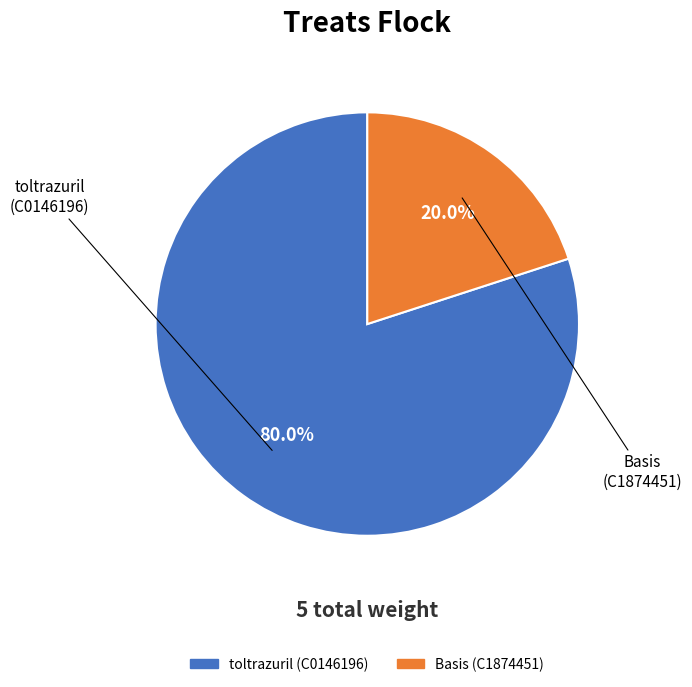

What is the largest slice in the pie chart?

toltrazuril (C0146196)